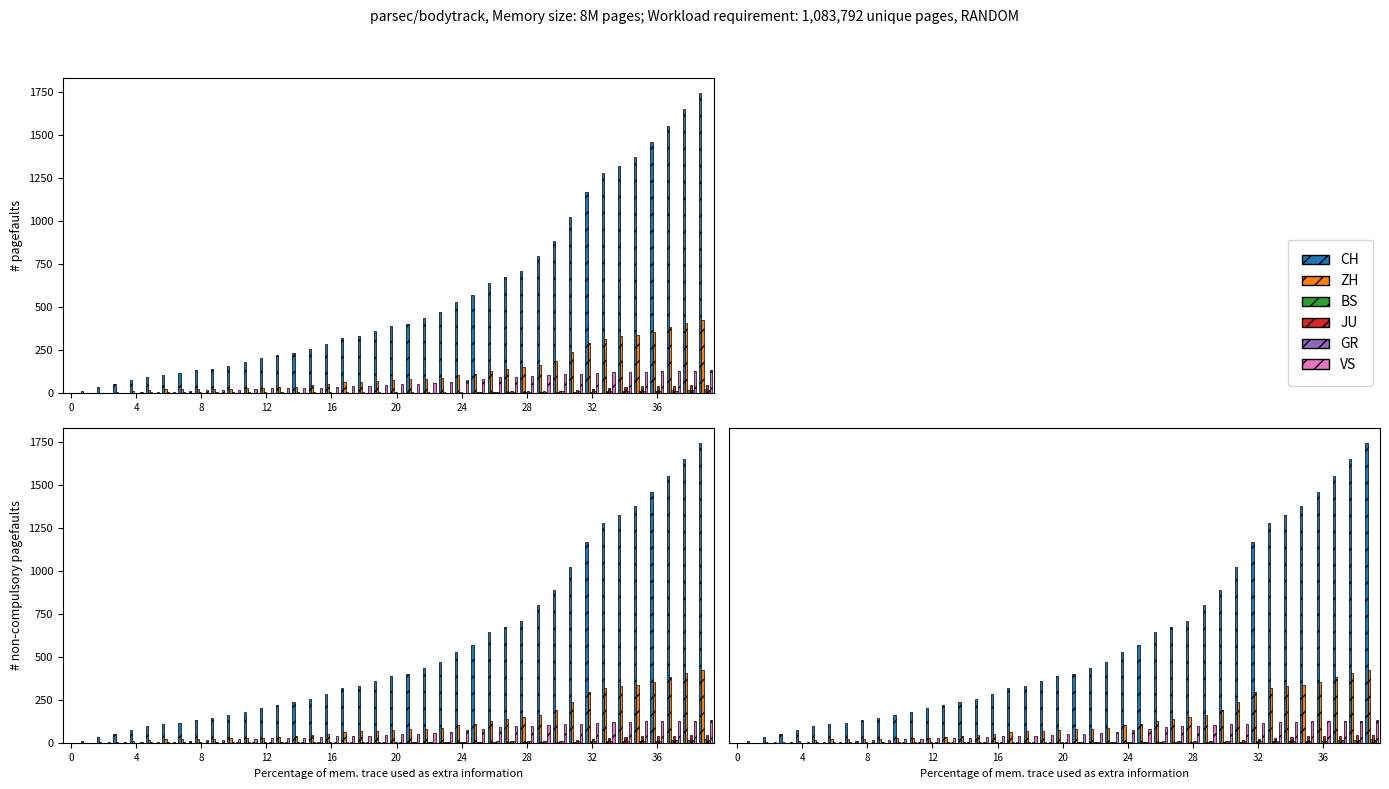

Reading left to right, list all the values displayed in this chart.

CH: 0	12	33	50	74	95	107	114	132	142	160	180	205	219	235	257	284	320	331	362	387	402	436	468	526	570	641	674	709	799	885	1023	1166	1278	1321	1373	1458	1549	1651	1743
ZH: 0	0	2	5	13	19	23	23	23	23	26	28	30	33	38	45	52	62	67	68	75	80	83	87	103	110	129	141	152	161	189	237	293	316	329	337	356	382	405	424
BS: 0	0	0	1	1	4	4	4	4	5	5	5	5	5	5	5	5	6	6	7	7	7	7	7	7	7	7	7	7	7	7	7	8	10	11	12	12	15	18	21
JU: 0	0	0	0	0	0	0	0	0	0	0	0	0	1	1	1	1	1	1	1	1	3	3	3	3	5	6	9	11	11	12	17	22	30	33	39	39	41	44	47
GR: 0	0	1	1	1	1	1	1	1	1	2	2	2	2	2	2	2	2	2	2	2	2	3	3	3	5	8	8	8	8	9	9	10	11	11	12	13	14	16	18
VS: 0	1	2	2	4	7	7	10	15	16	20	24	28	28	28	32	37	39	40	48	52	53	58	65	75	82	92	96	97	105	109	112	115	120	122	124	126	129	129	131